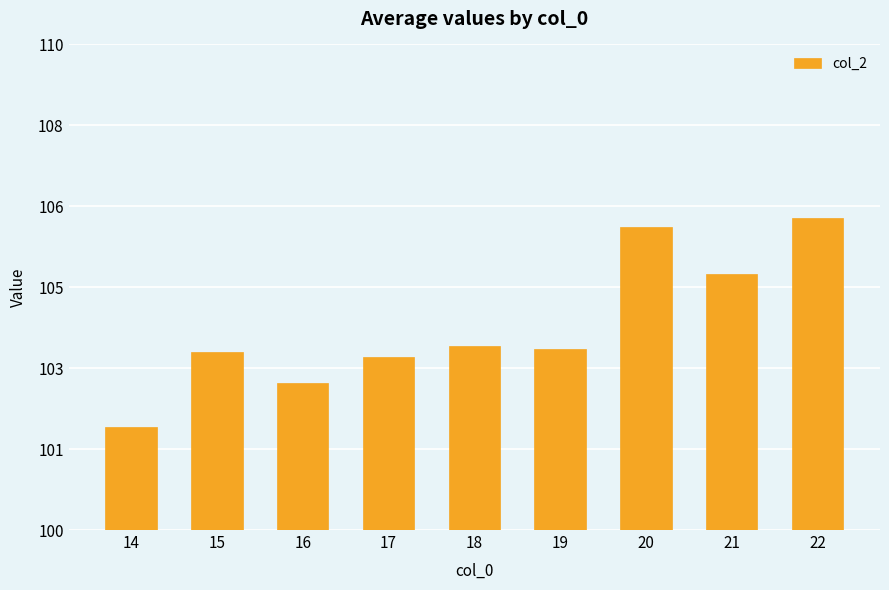

Reading left to right, extract all data points from this chart.

14=102.1	15=103.7	16=103.0	17=103.6	18=103.8	19=103.7	20=106.2	21=105.3	22=106.4